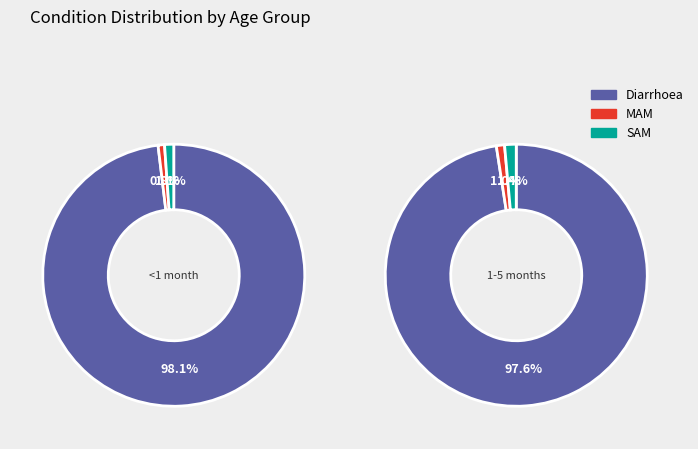

At Diarrhoea, list the series in order from largest to smallest.

Diarrhoea, SAM, MAM